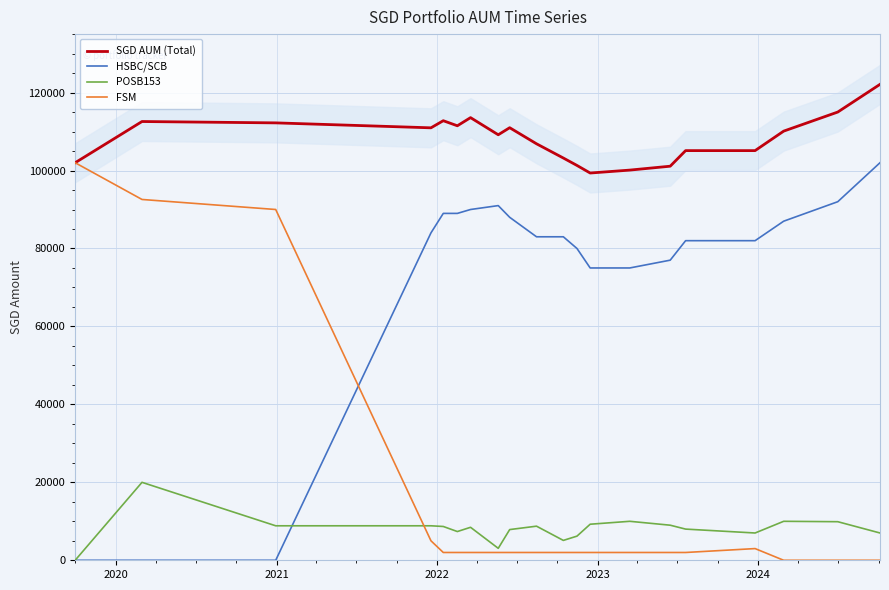

What is the lowest value of the SGD AUM (Total) series?

99359.5